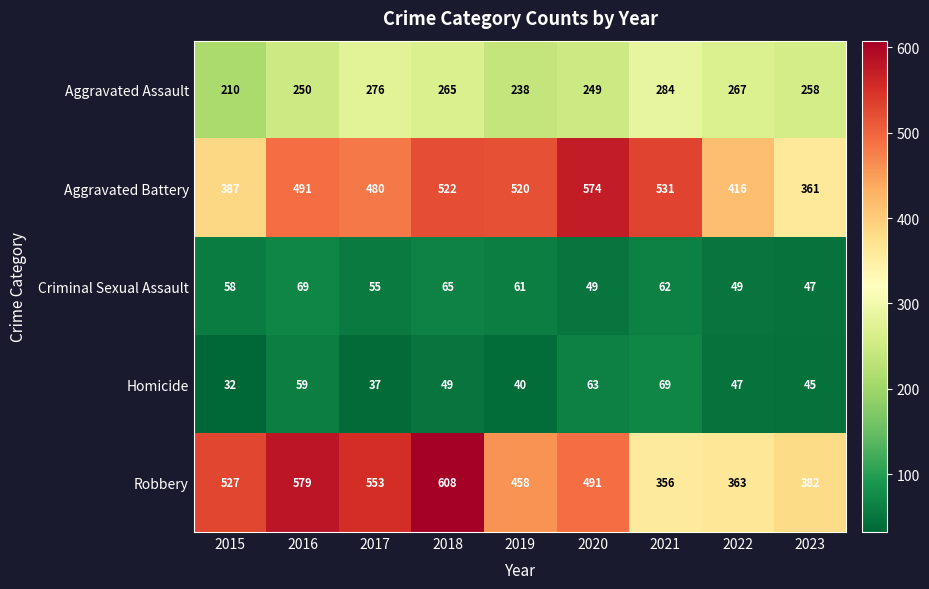

How many series are shown in this chart?

5